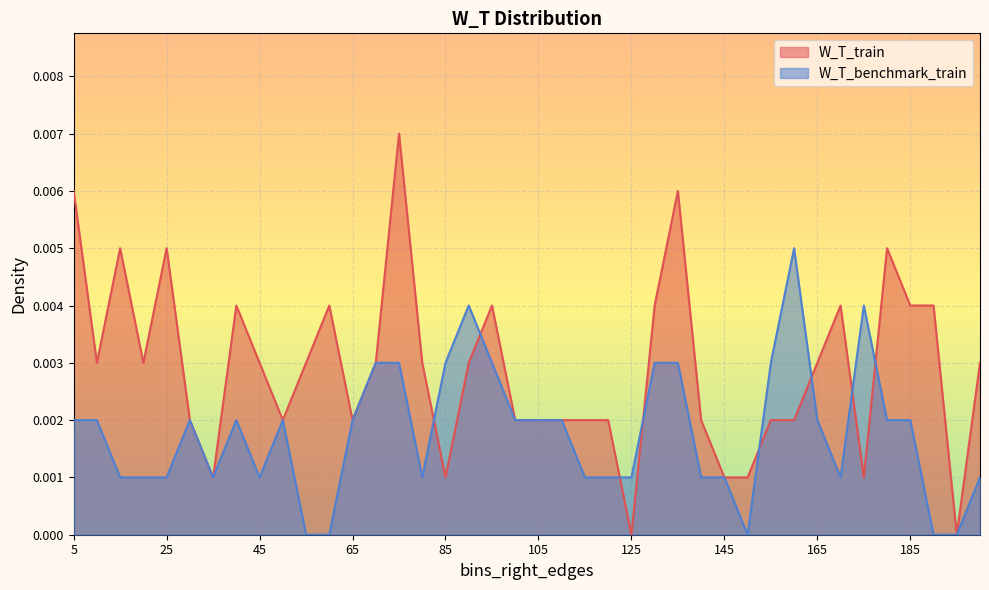

Where do W_T_benchmark_train and W_T_train first cross each other?

80 and 85